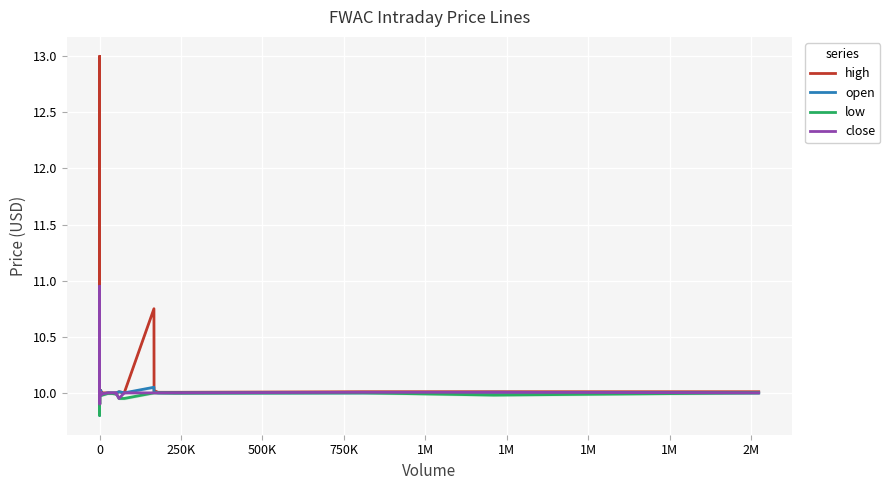

What is the sum of all high values?

403.8